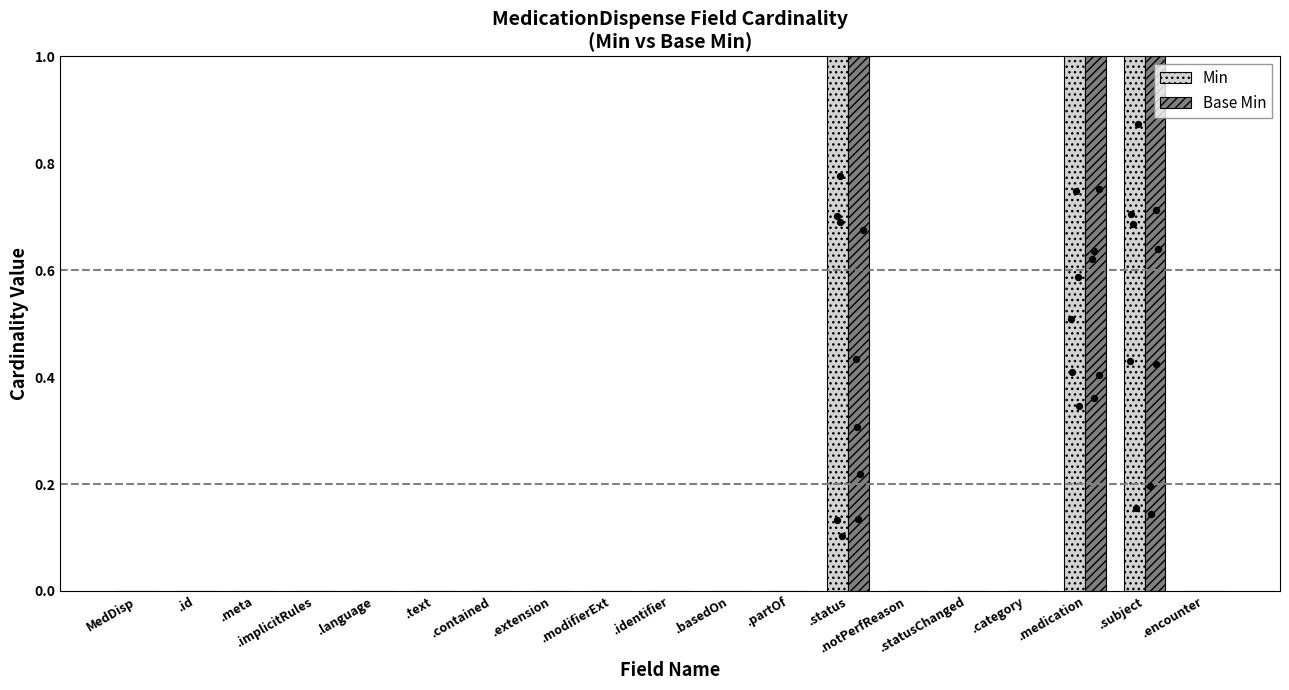

Which series contains the lowest Y value?

Min